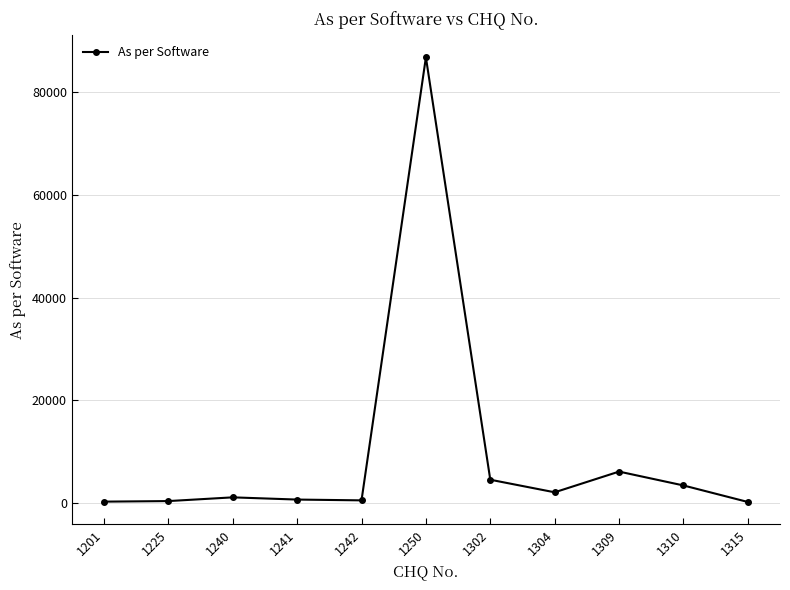

What is the value of the 9th point from the left?

6100.0